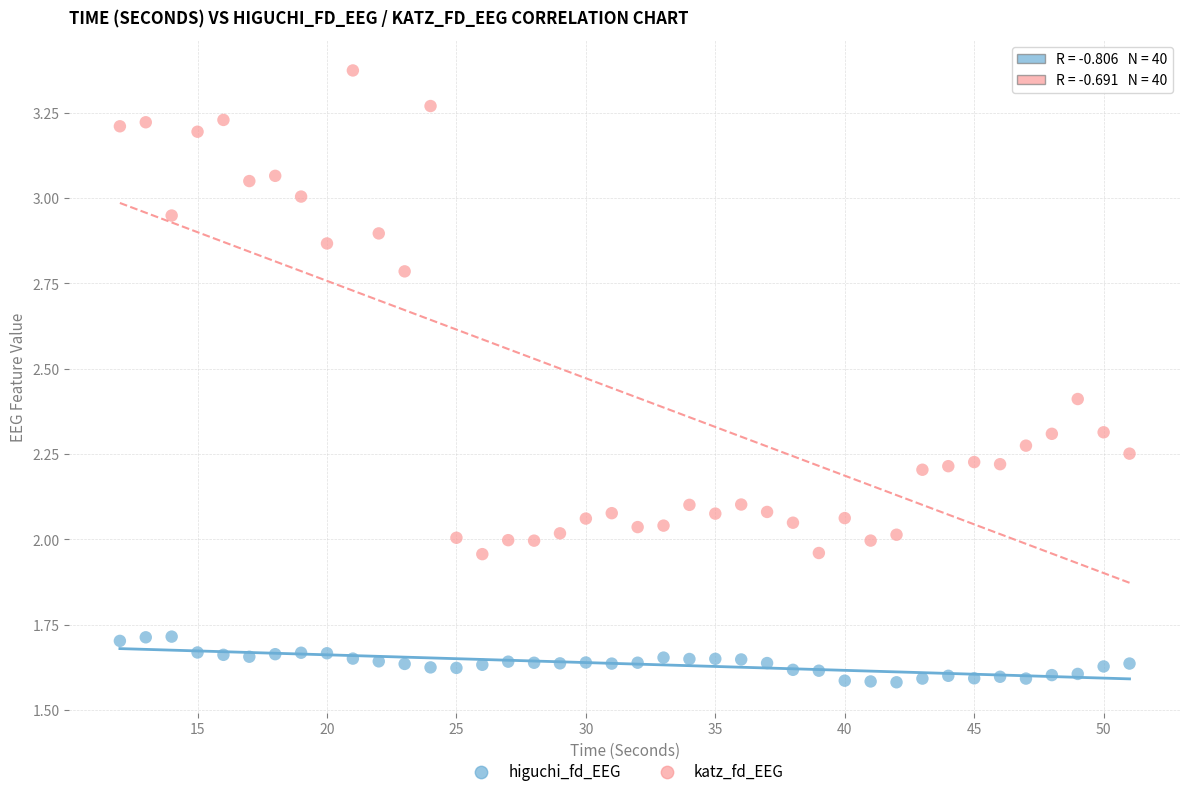

Across all data points, what is the range of Y values (max minus min)?

1.8